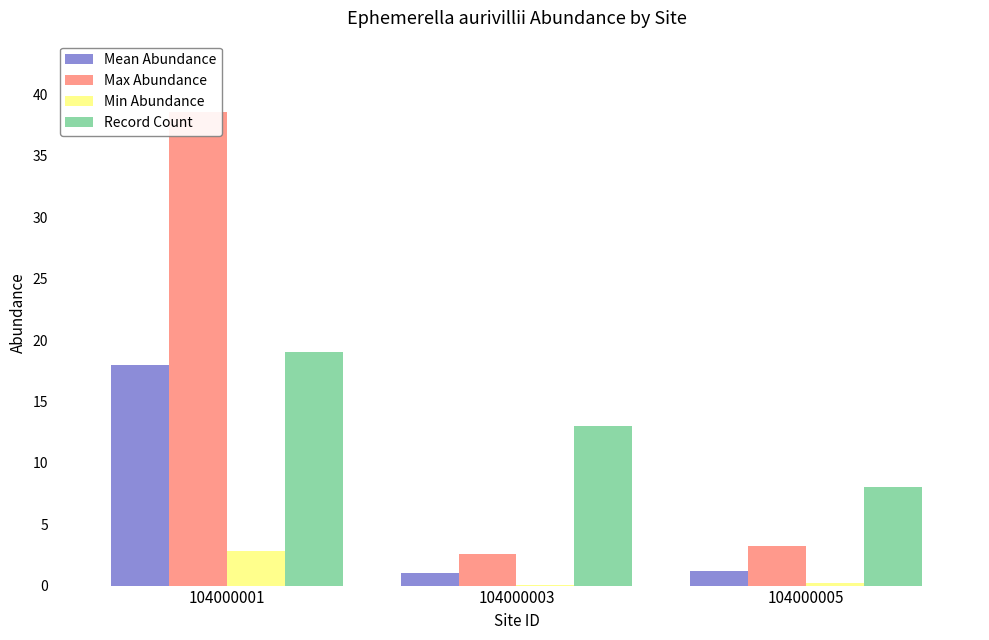

Is the value of Record Count at 104000003 greater than the value of Min Abundance at 104000001?

Yes